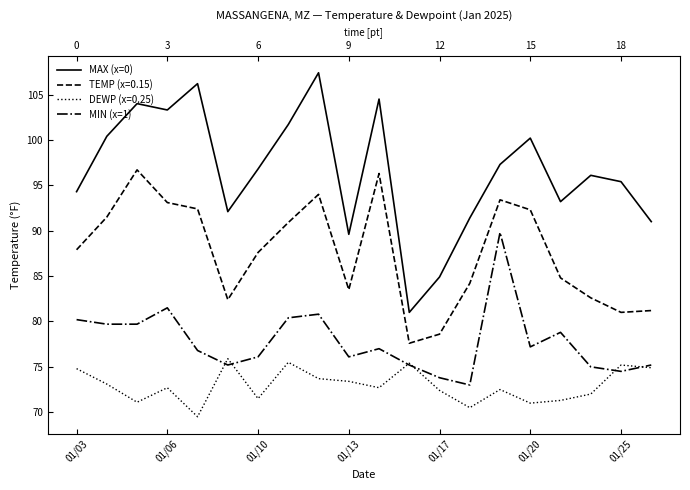

Between 12 and 19, which is larger?

19